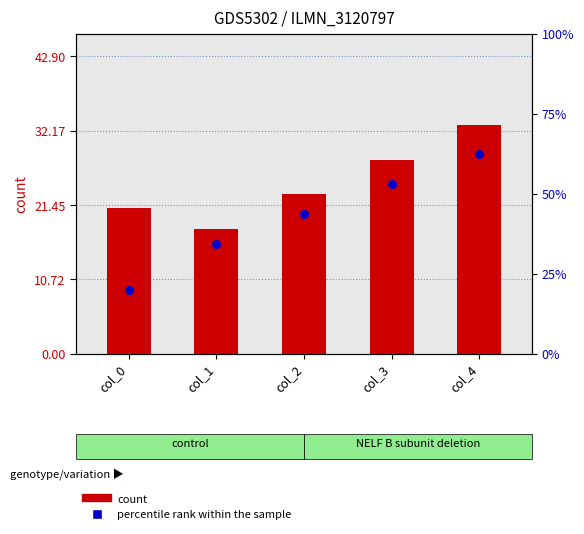

At which category is the sum across all series the highest?

col_4